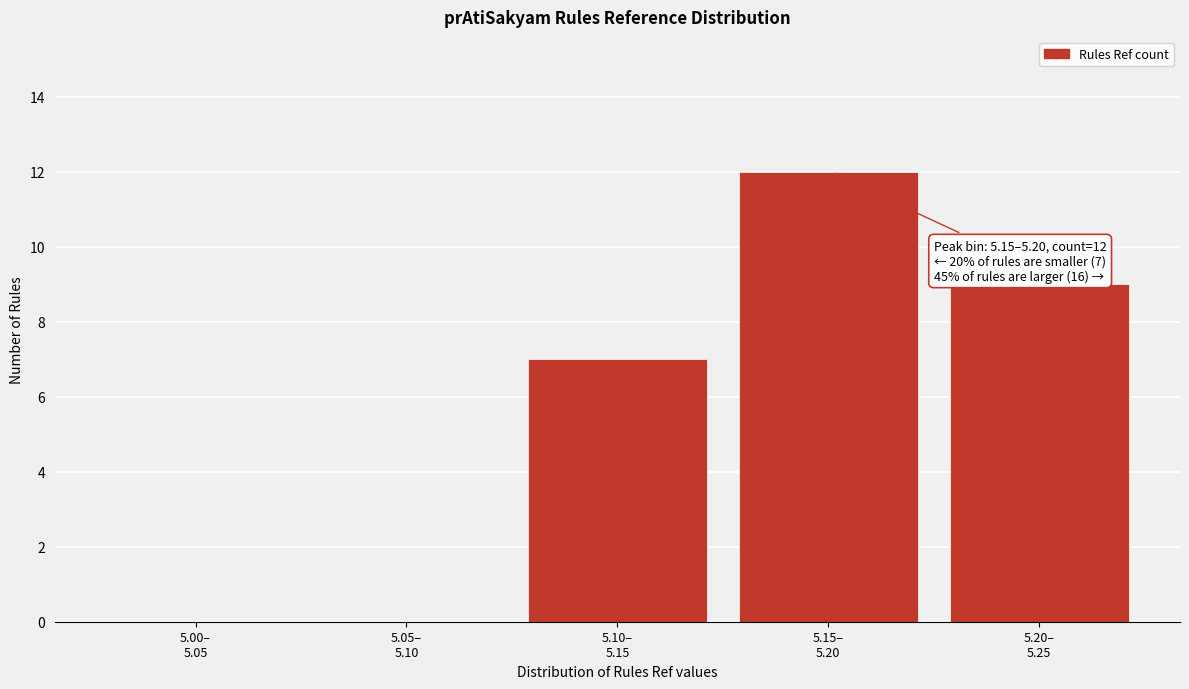

What is the greatest value displayed?

12